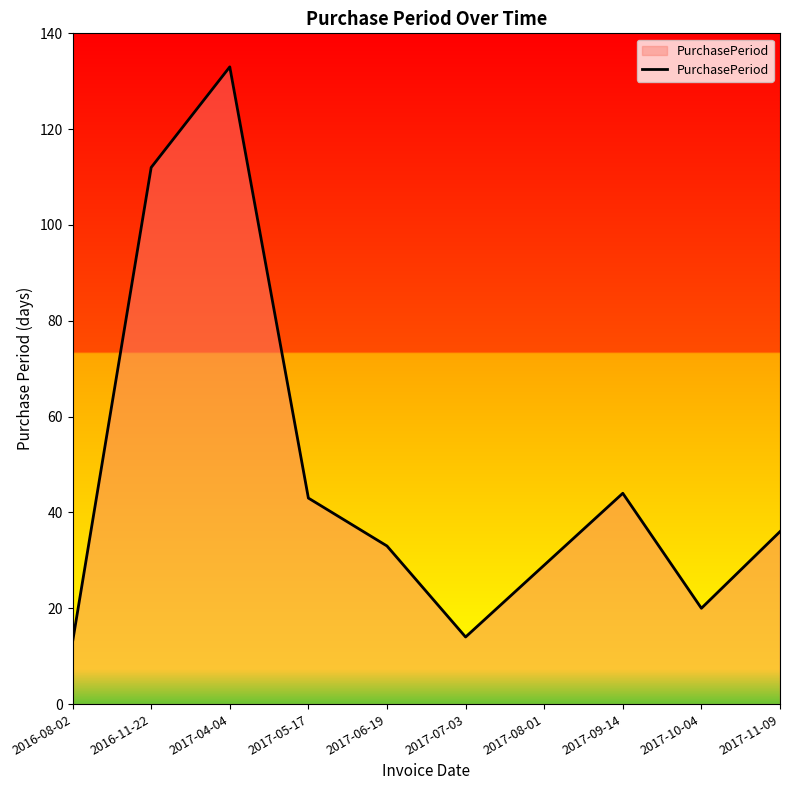

What is the average value?

48